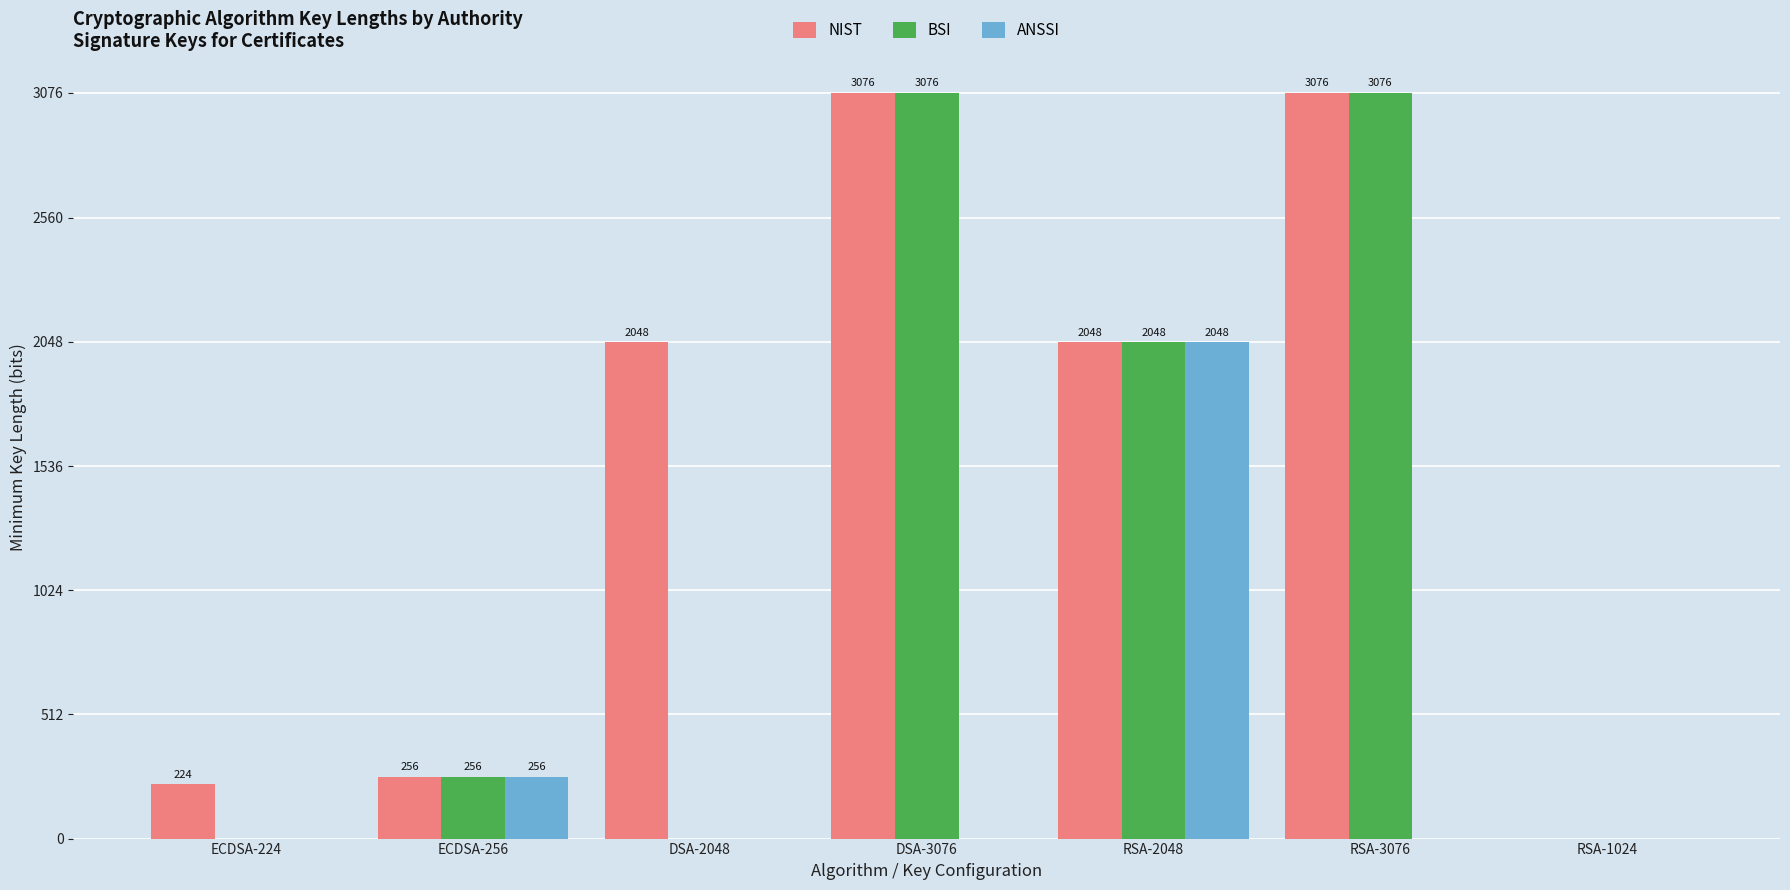

Is the value of NIST at RSA-2048 greater than the value of ANSSI at RSA-1024?

Yes